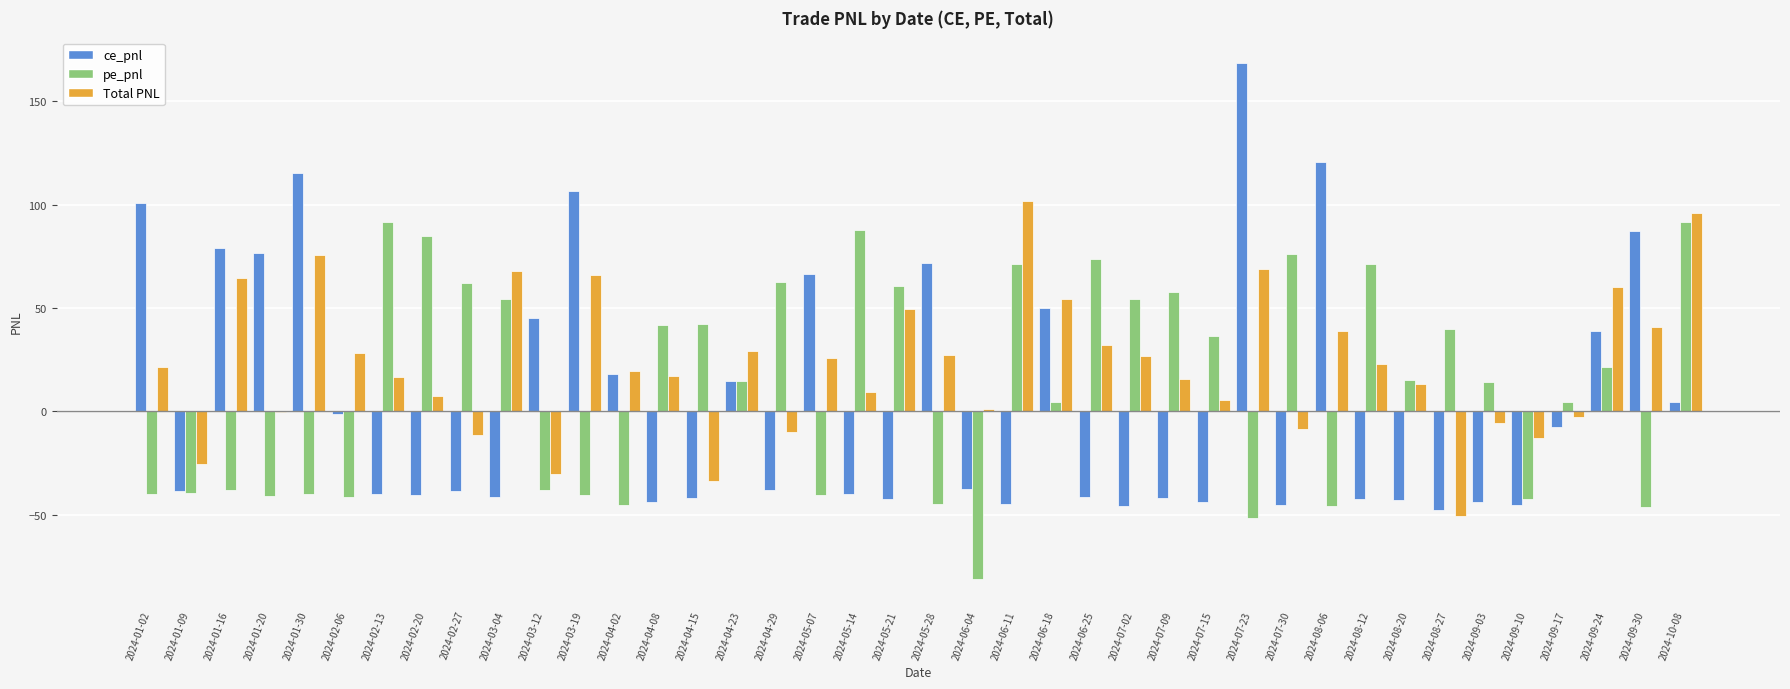

The ce_pnl series shows 45.1 at 2024-03-12. True or false?

True